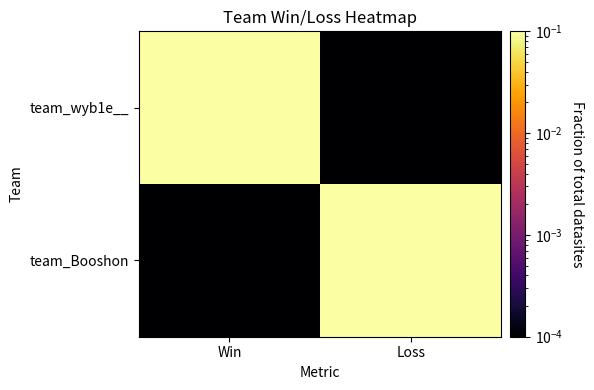

List the series in order of their peak value, highest first.

team_wyb1e__, team_Booshon